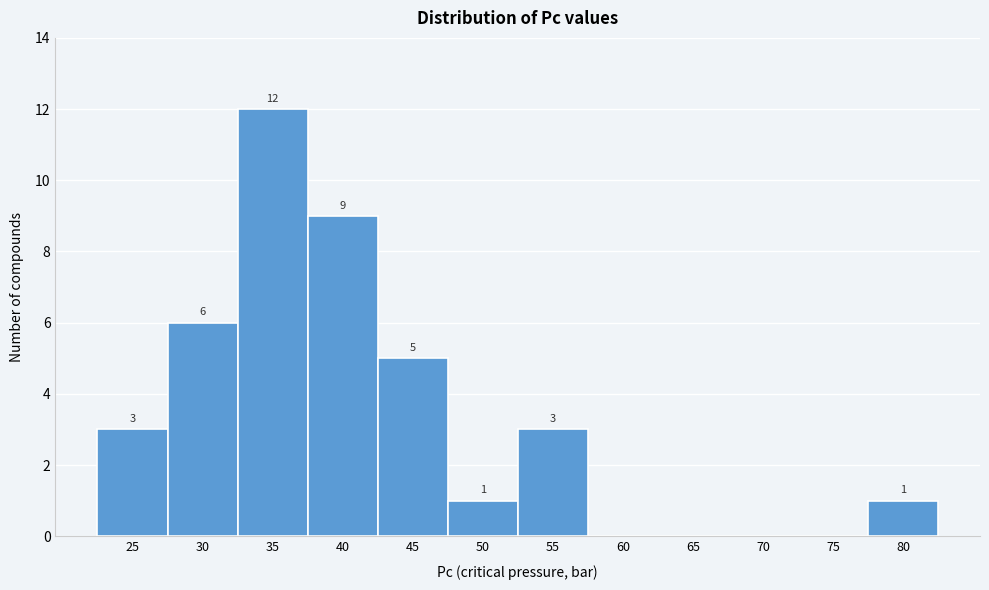

Reading right to left, what are all the values shown in this chart?

80=1	75=0	70=0	65=0	60=0	55=3	50=1	45=5	40=9	35=12	30=6	25=3